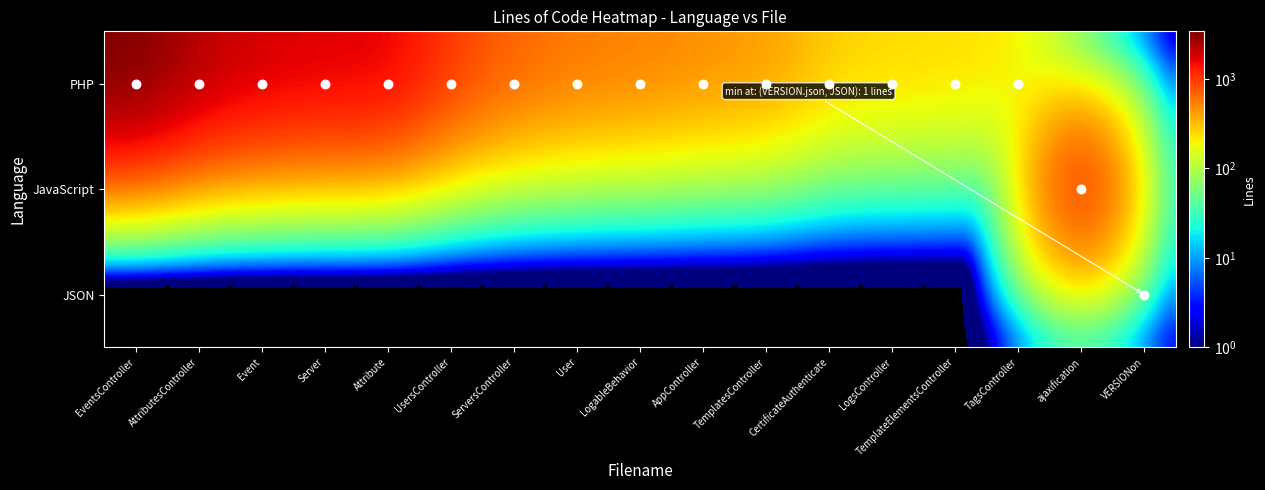

Count the number of categories in the chart.

17